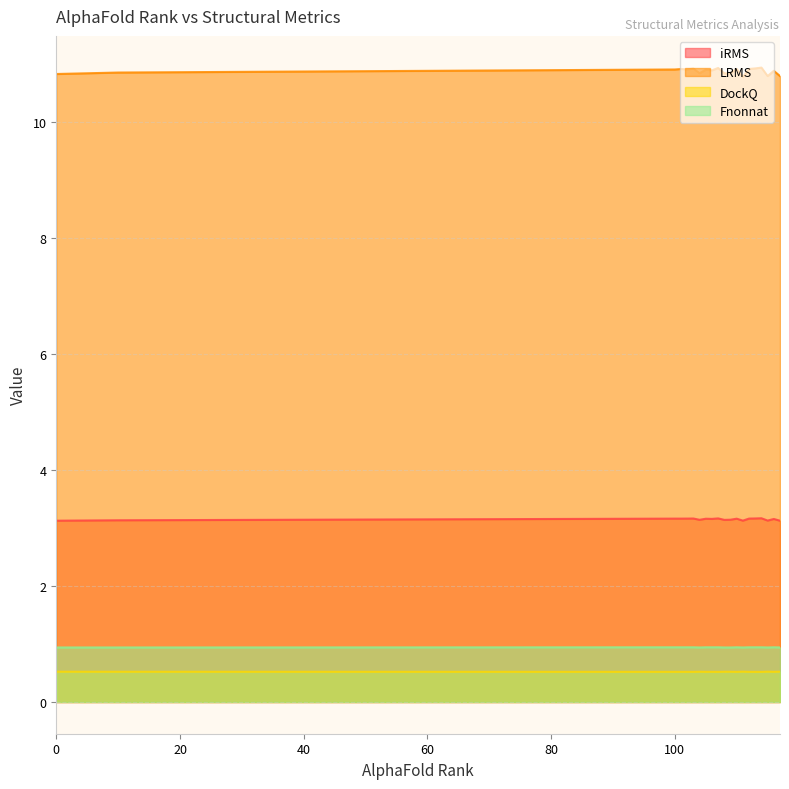

True or false: iRMS and DockQ intersect in this chart.

False